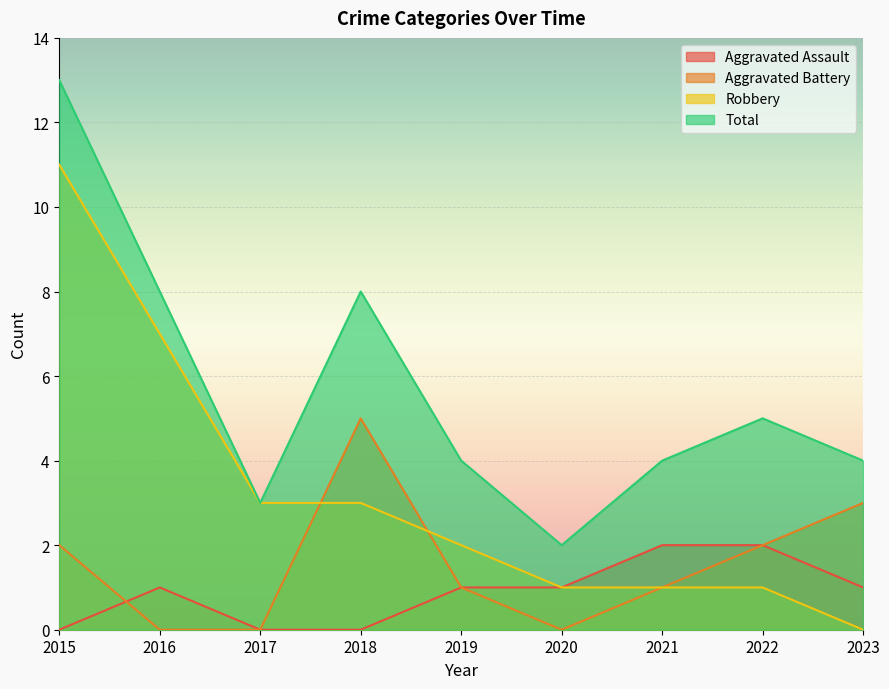

True or false: Aggravated Battery has more than 1 points higher than both neighbors.

False